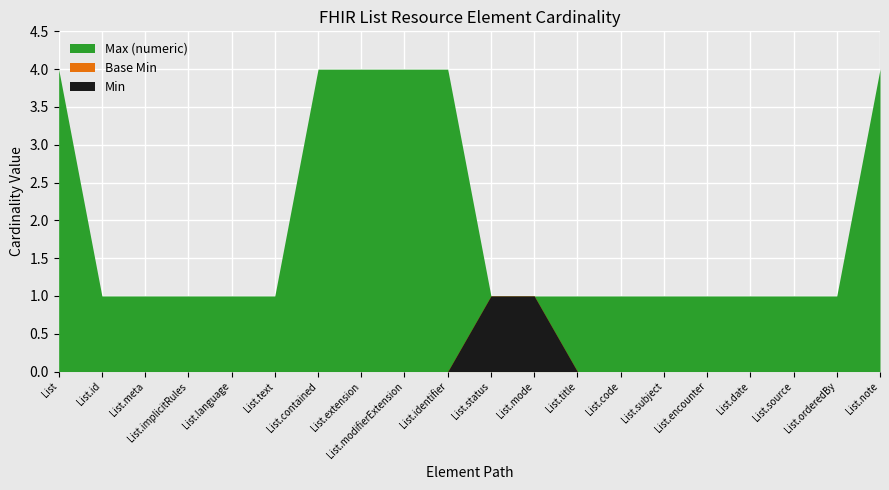

Is the value of Min at List.date greater than the value of Base Min at List.code?

No